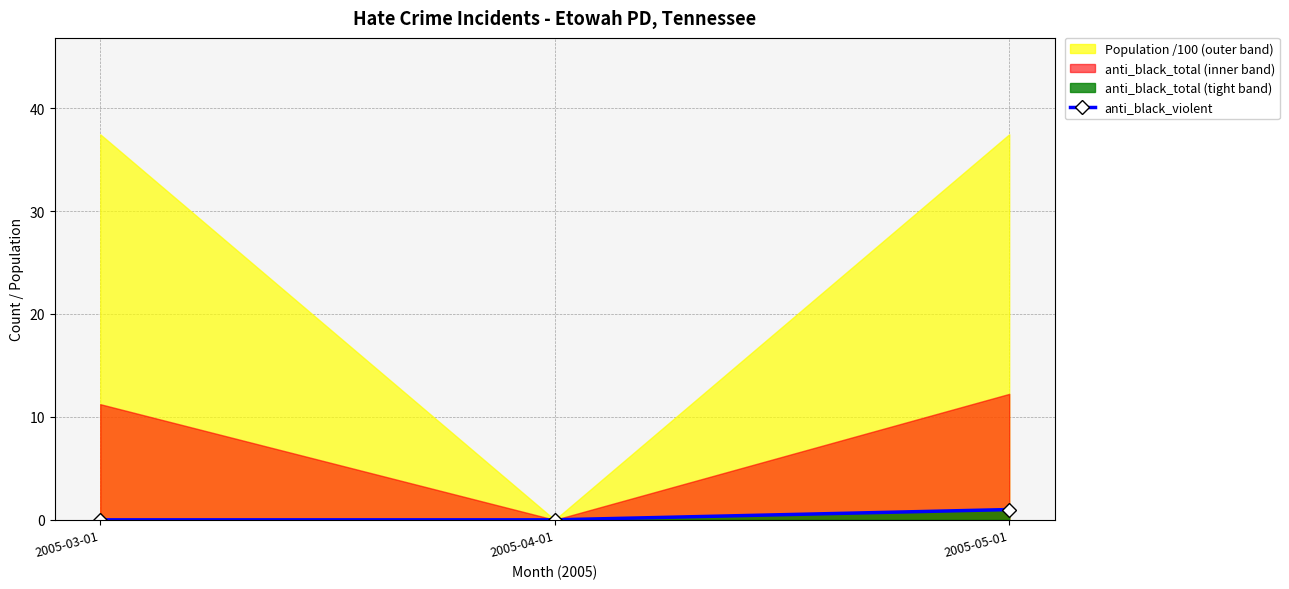

What is the difference between the maximum and minimum values?

1